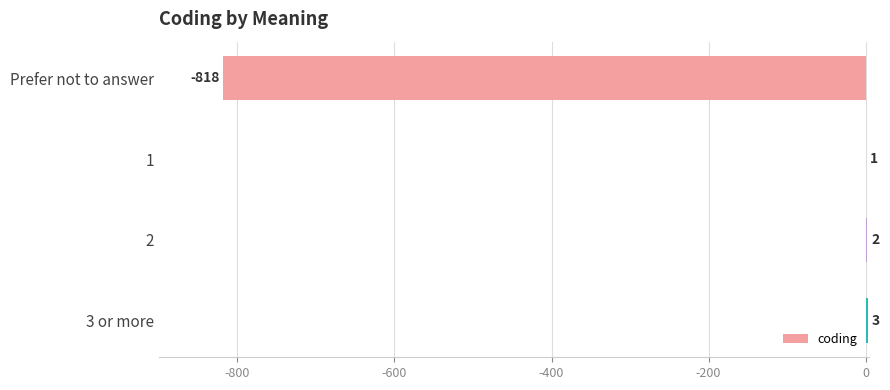

What is the change in value from 1 to 3 or more?

+2